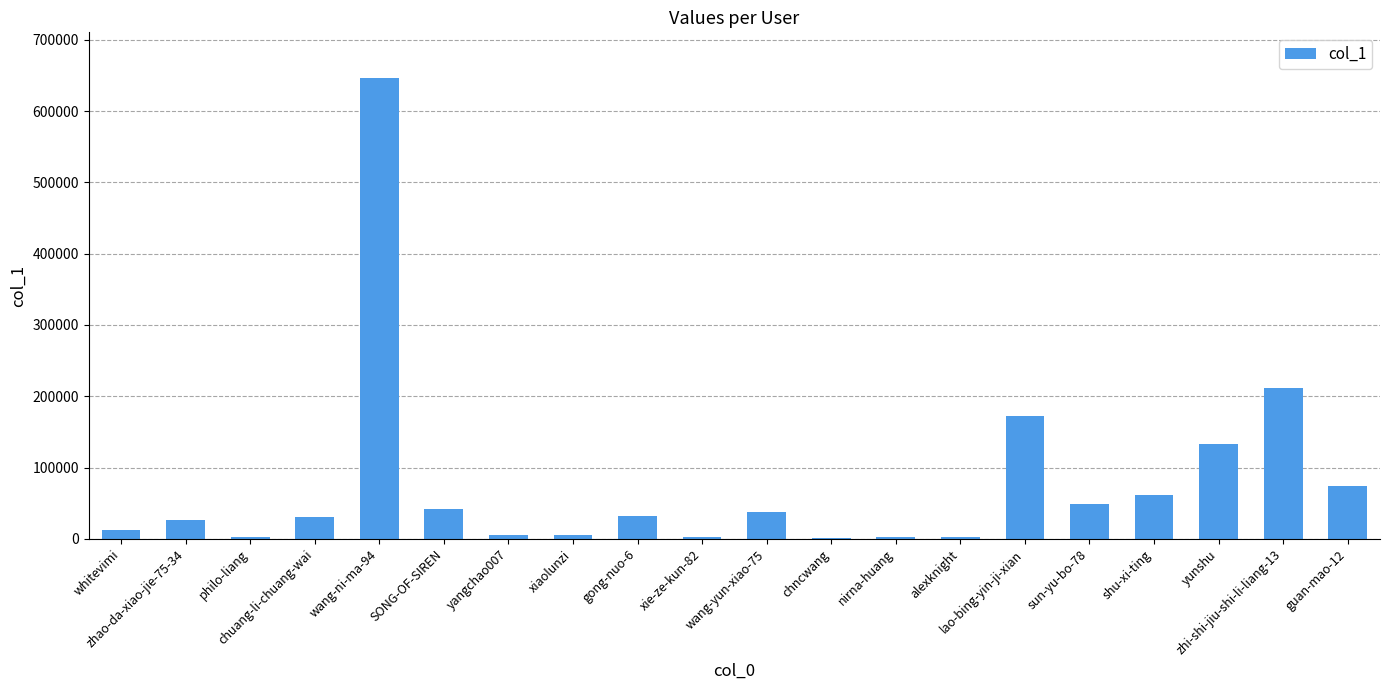

How many distinct data groups are displayed?

1